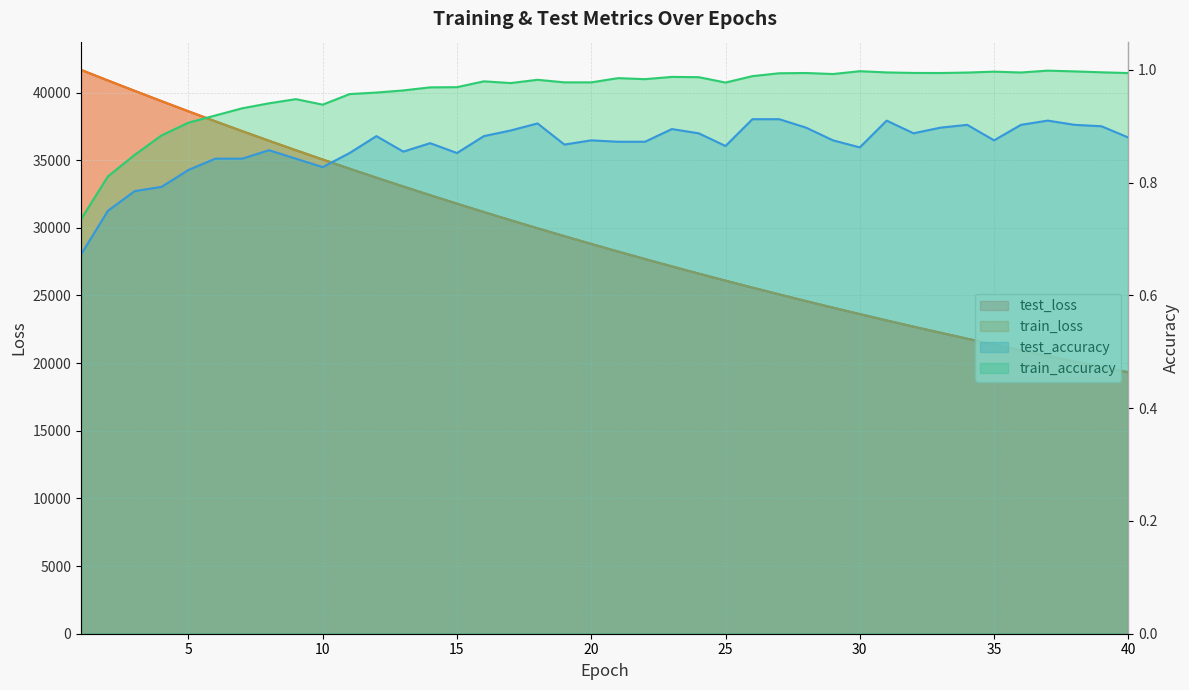

At which category does the chart reach its peak across all series?

1